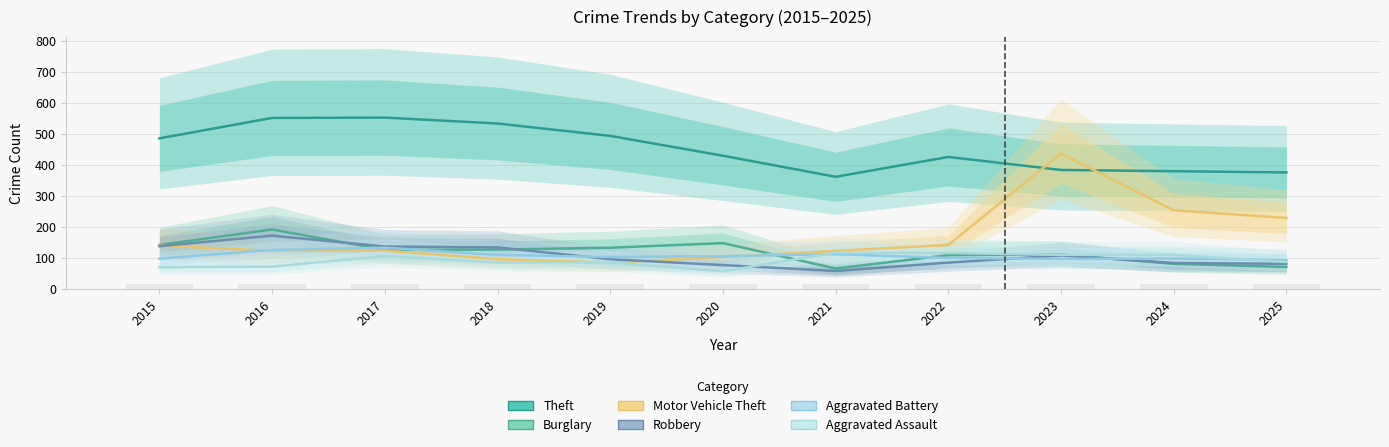

How many data points does each series have?

11